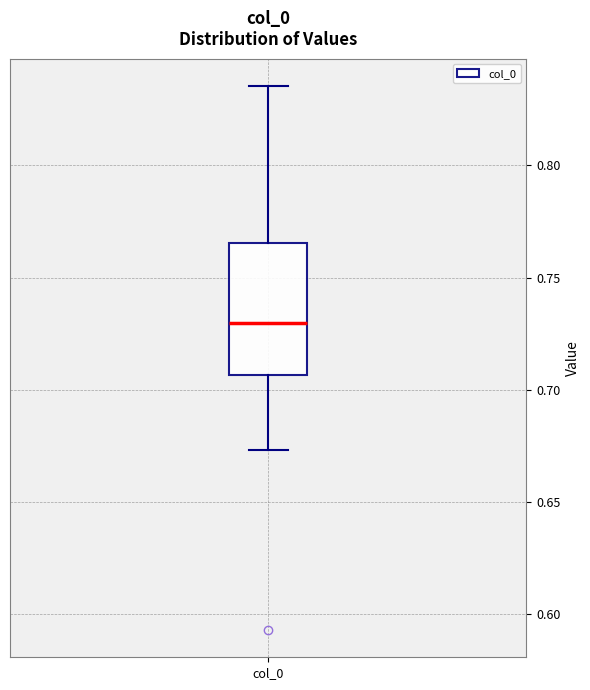

Where does the median line of the box for col_0 sit on the y-axis? The values are not printed on the chart, so give them approximately, as read against the axis.

0.730